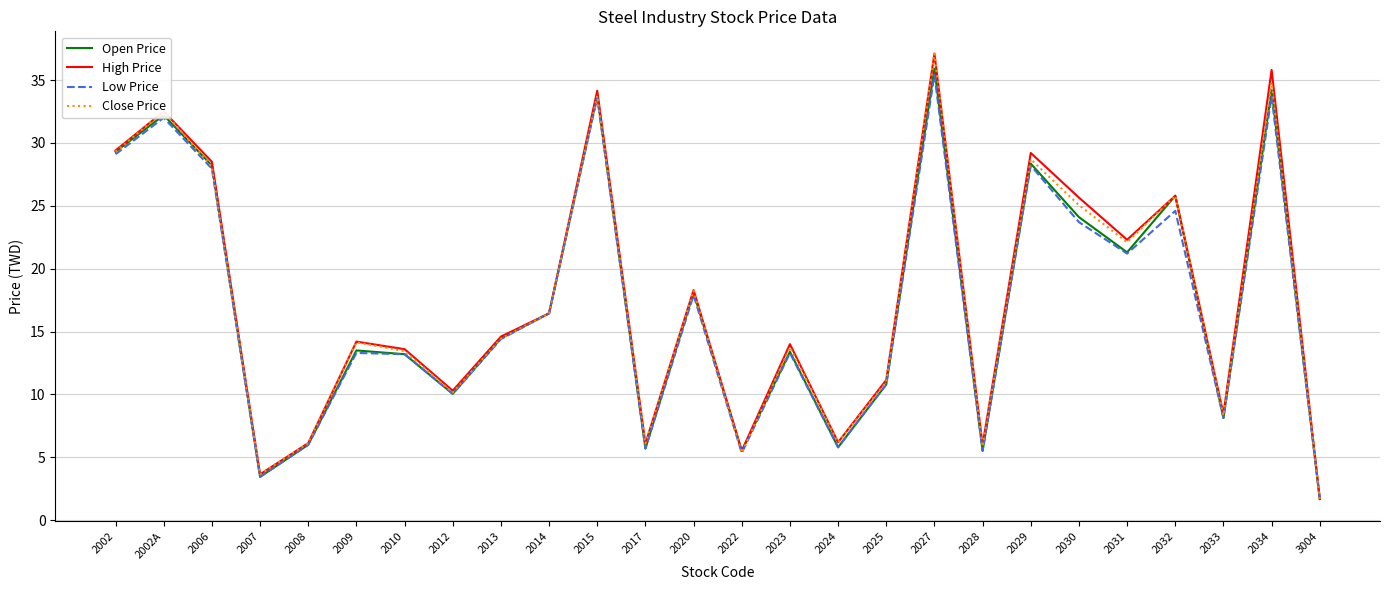

Is this an area chart (filled region under the line)?

No